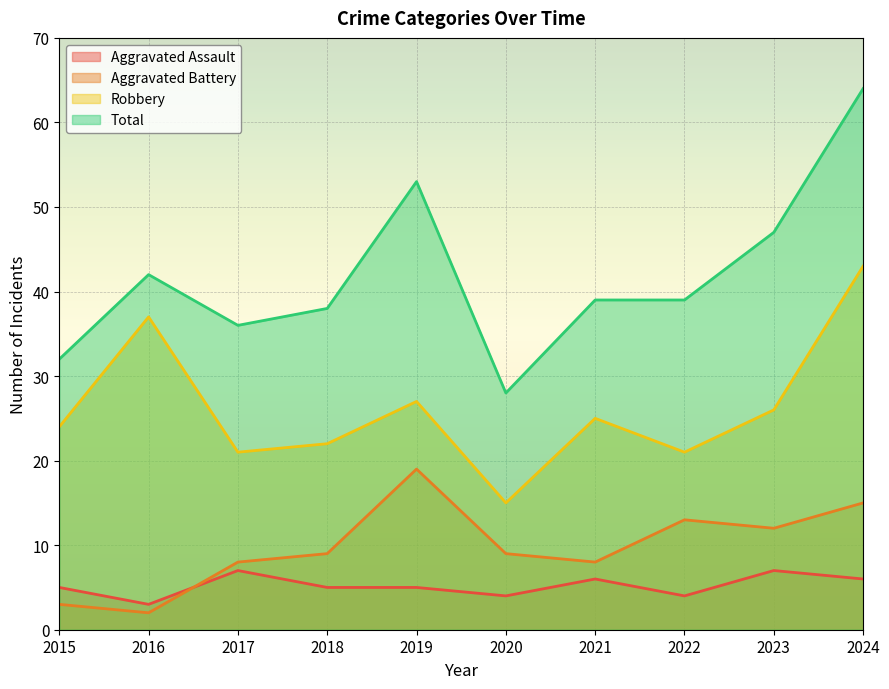

Where is Aggravated Assault nearest to the value 5?

2015